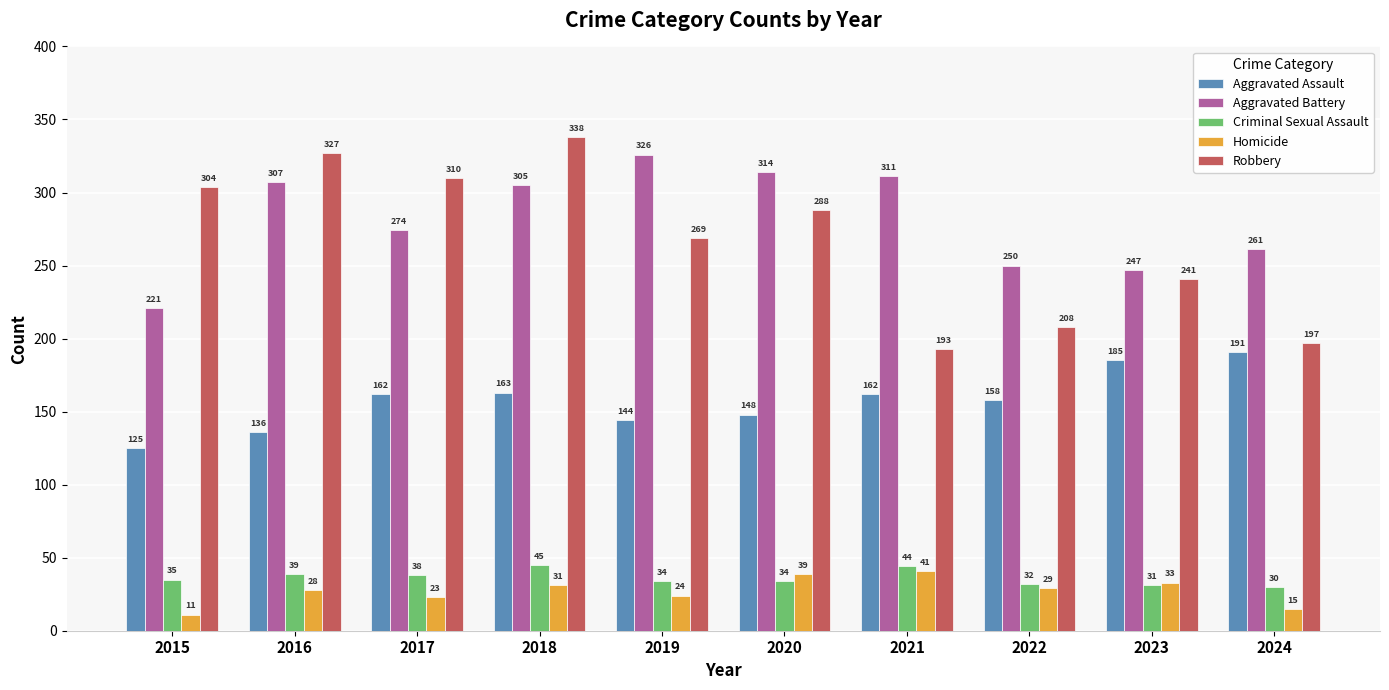

At how many categories does at least one series exceed 77?

10